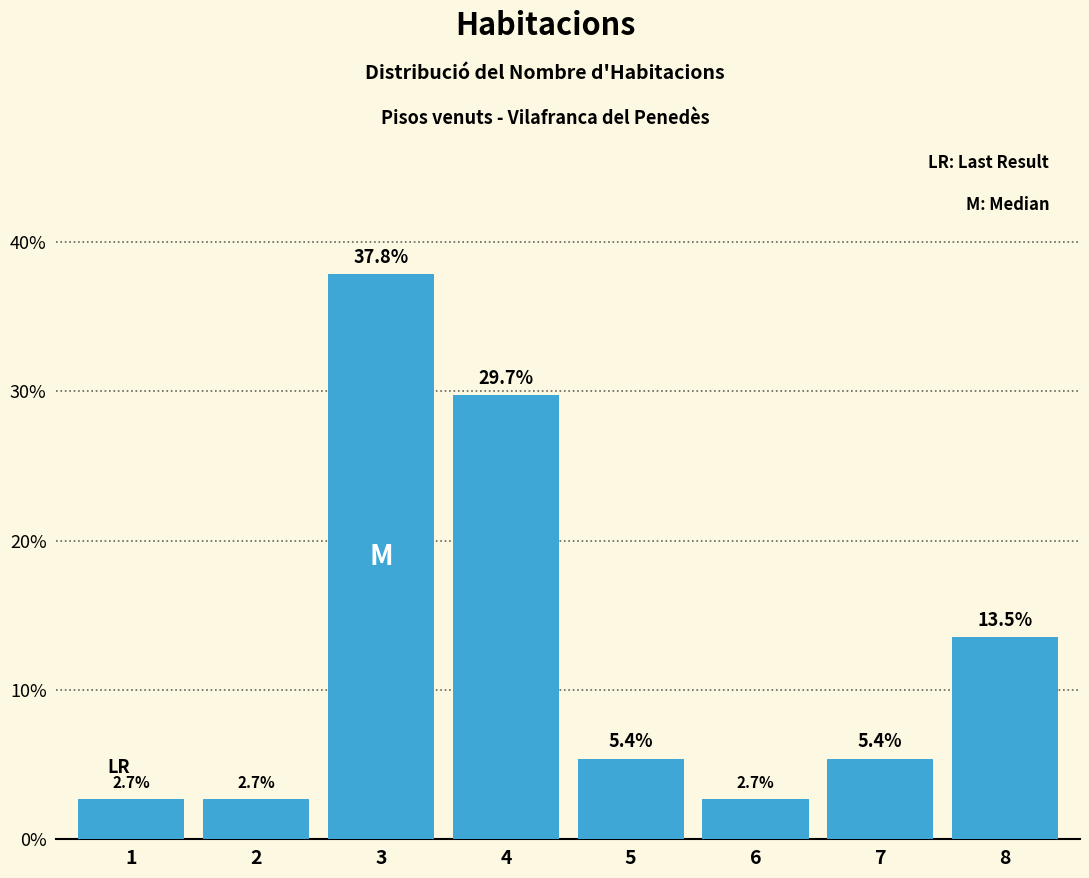

Which has a higher value, 4 or 8?

4